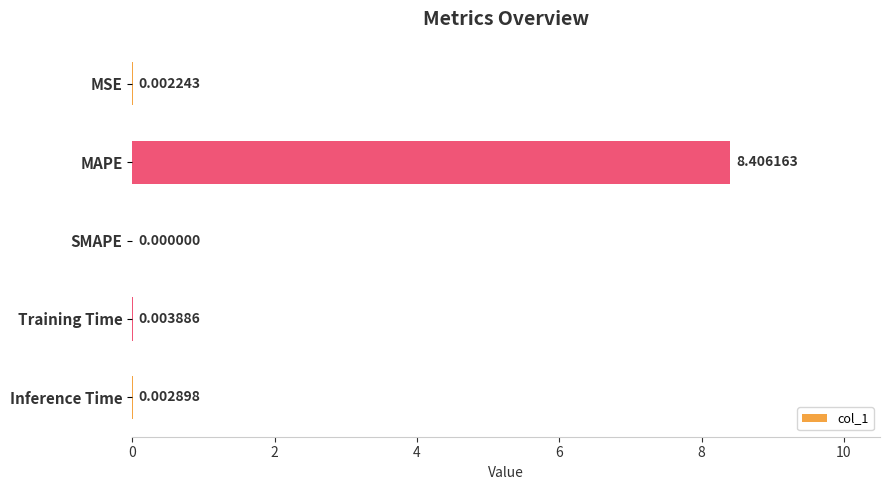

Which has a higher value, MAPE or SMAPE?

MAPE